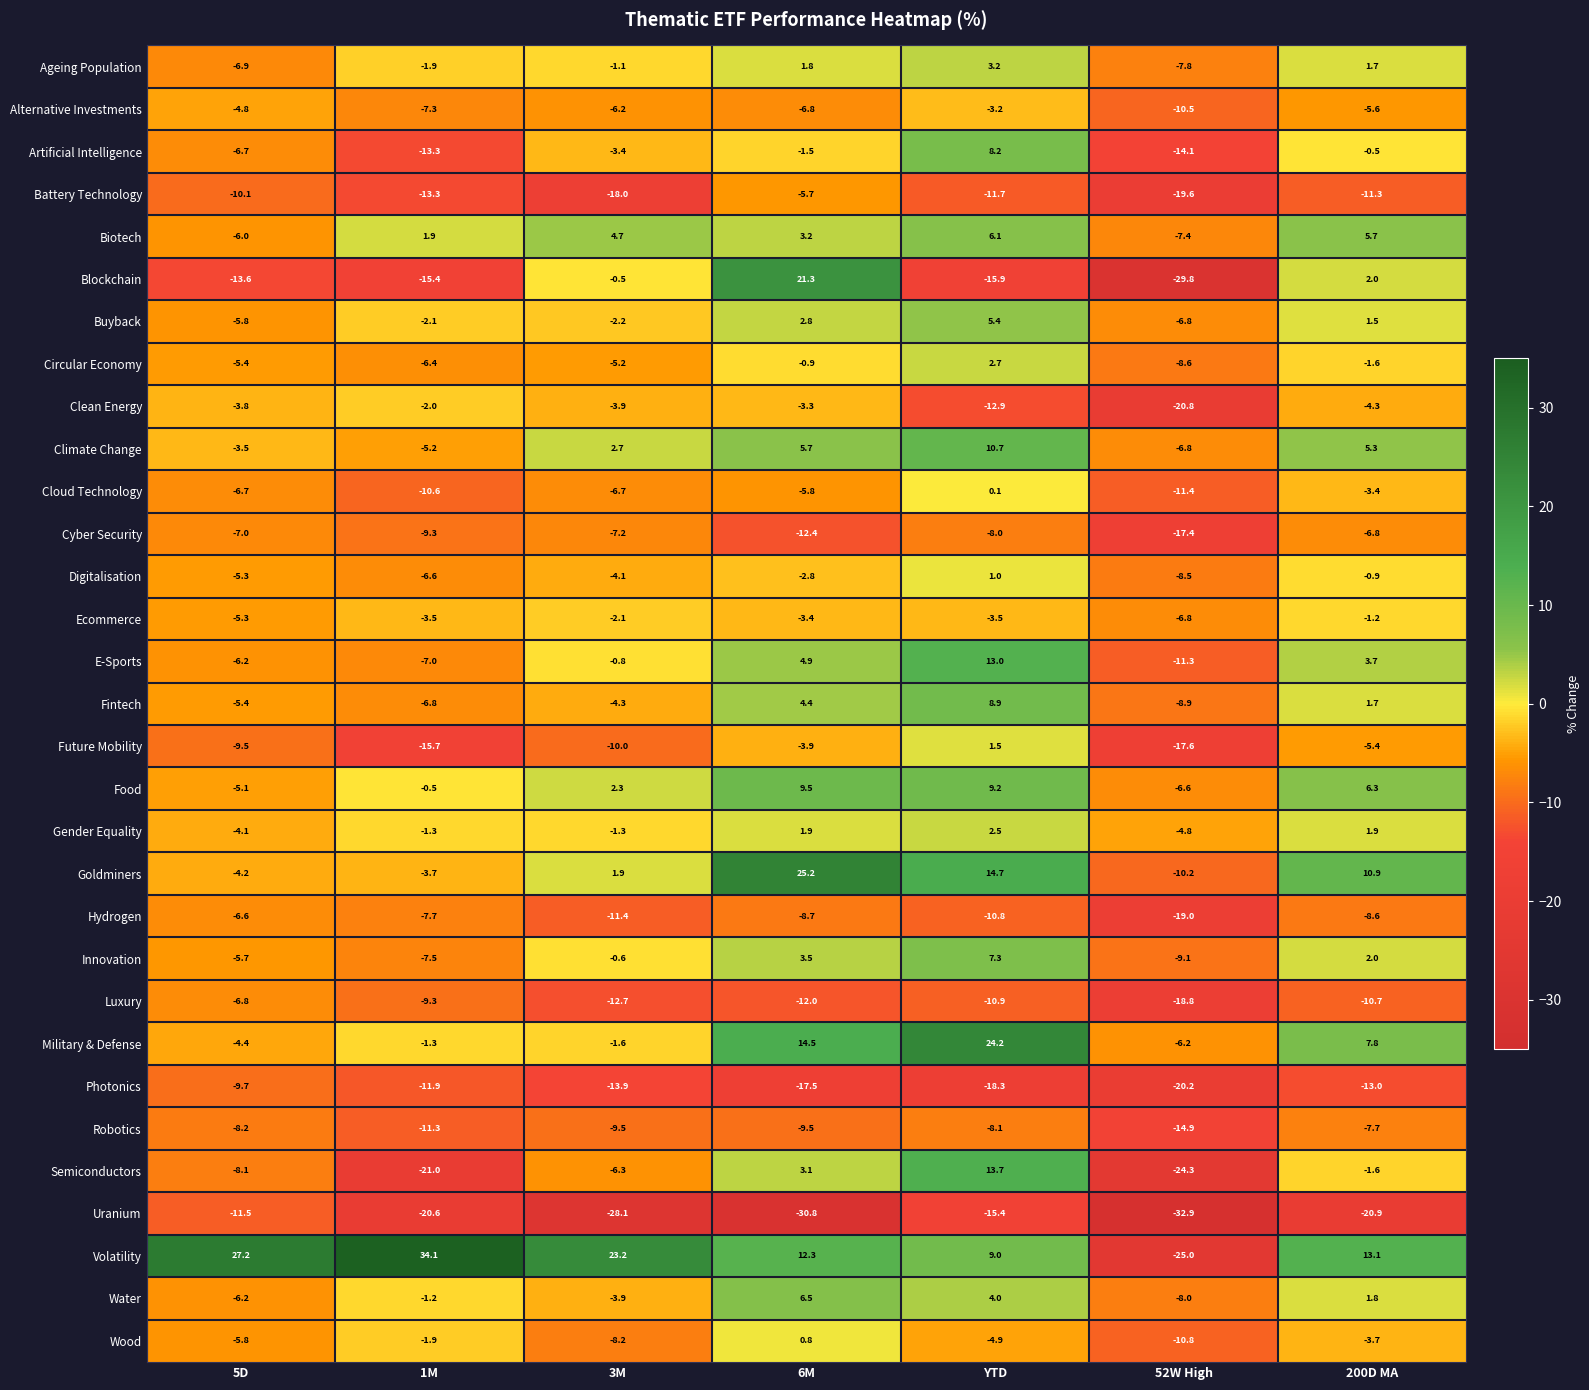

How many data points does each series have?

7